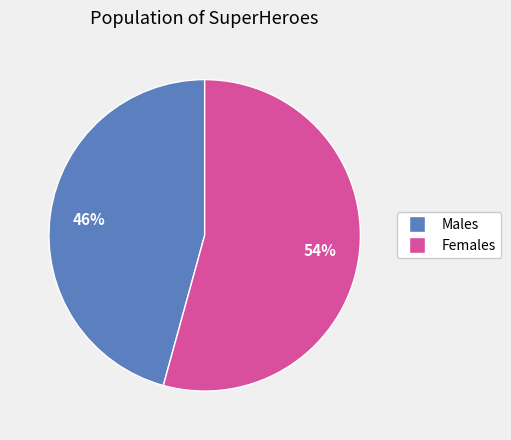

To the nearest percent, what is the average slice percentage?

50%